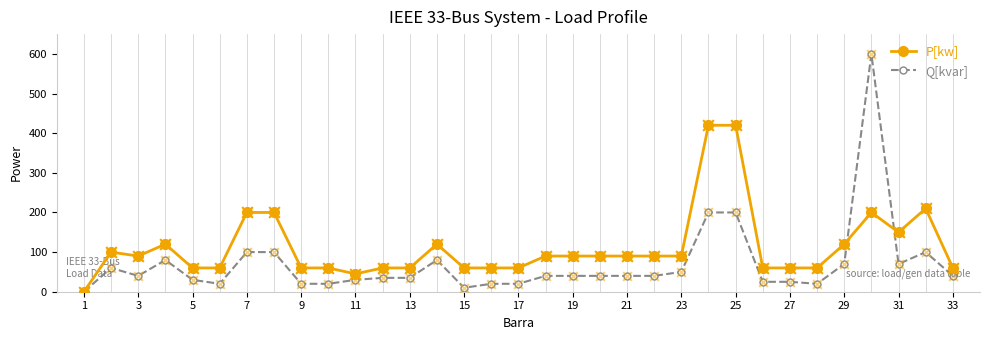

Which series has the largest total across all categories?

P[kw]